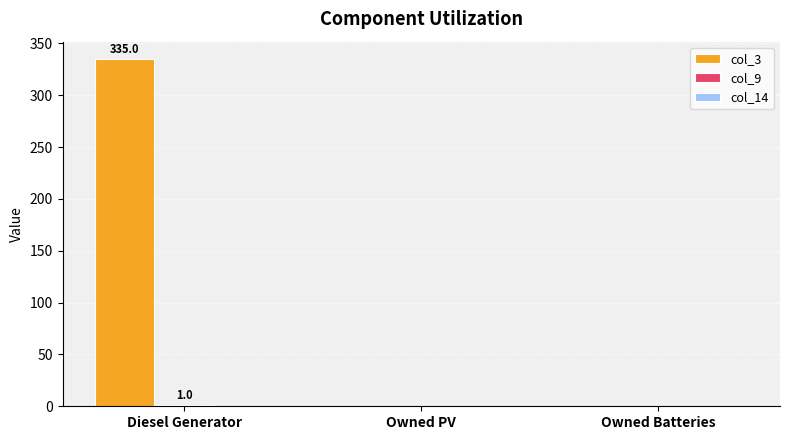

Which series has the largest total across all categories?

col_3